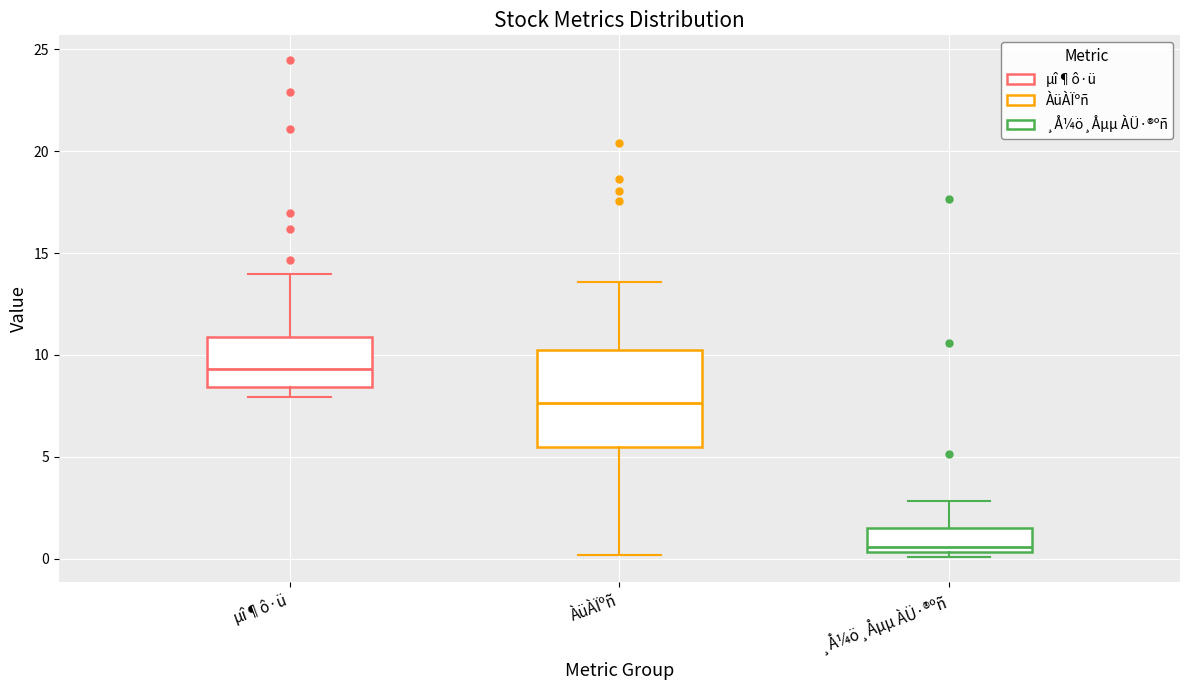

Reading left to right, read every box against the y-axis: the position of its median line, the range the box covers, and the ends of its whiskers. The values are not printed on the chart, so give them approximately, as read against the axis.

µî¶ô·ü: median 9.5, box 8.5 to 11.0, whiskers 8.0 to 14.0
ÀüÀÏºñ: median 7.5, box 5.5 to 10.5, whiskers 0.0 to 13.5
¸Å¼ö¸Åµµ ÀÜ·®ºñ: median 0.5 (just above the box's lower edge), box 0.5 to 1.5, whiskers 0.0 to 3.0